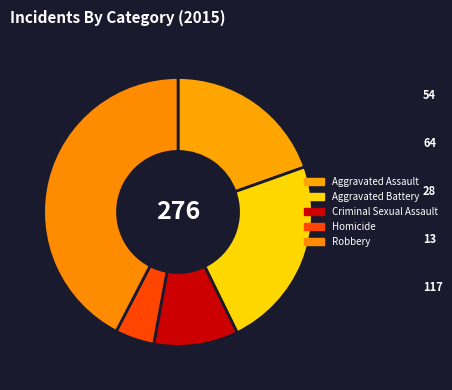

Combined, do Criminal Sexual Assault and Robbery account for over 50%?

Yes